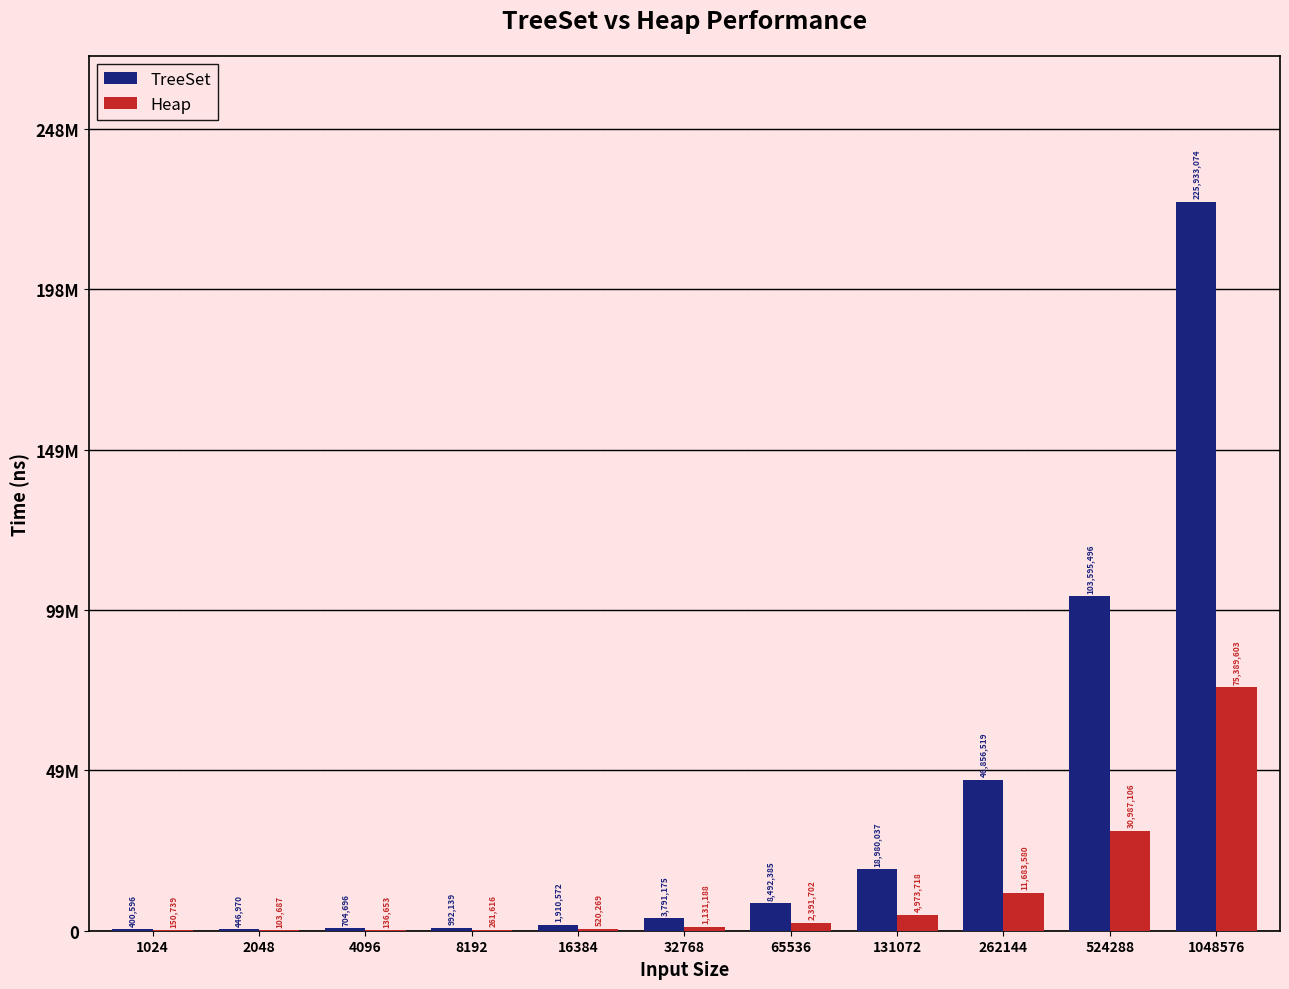

What are all the series names shown in the legend?

TreeSet, Heap